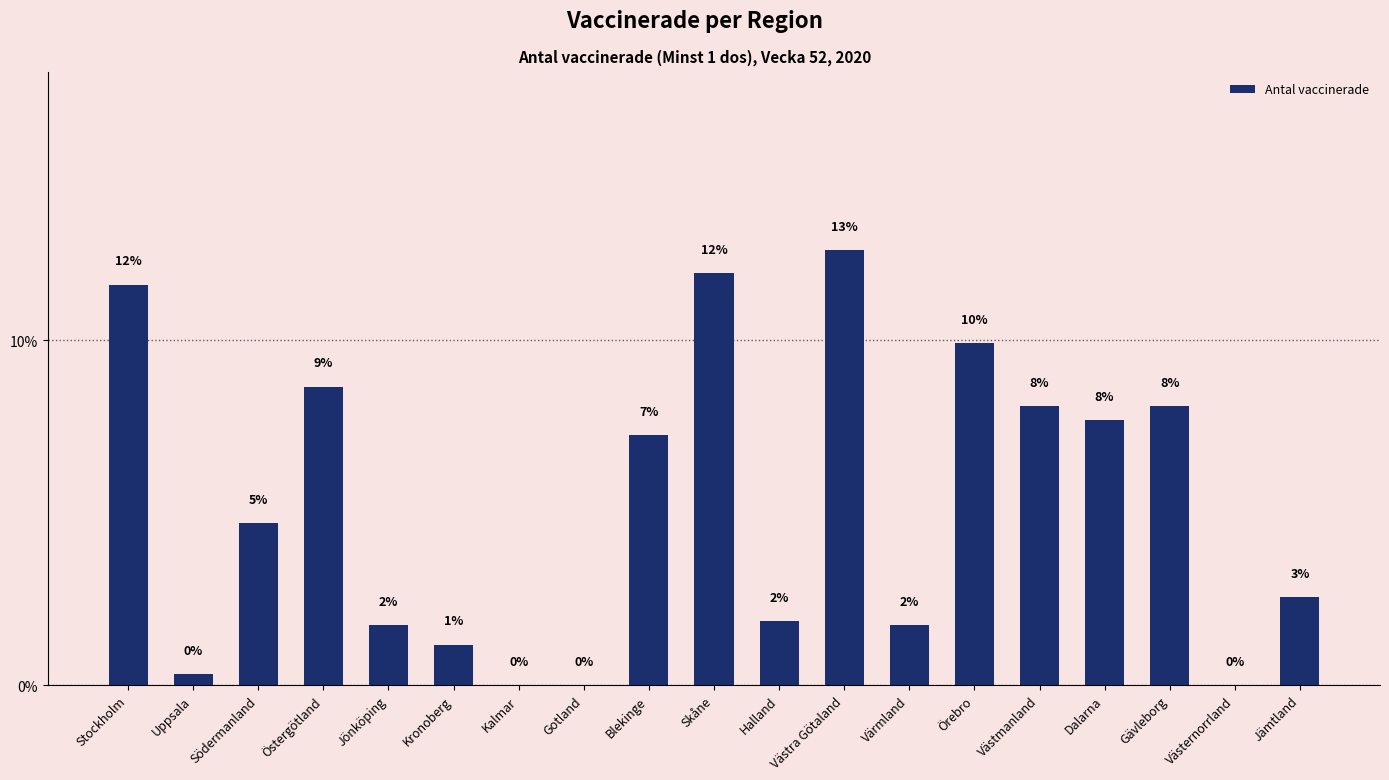

Are the bars horizontal?

No